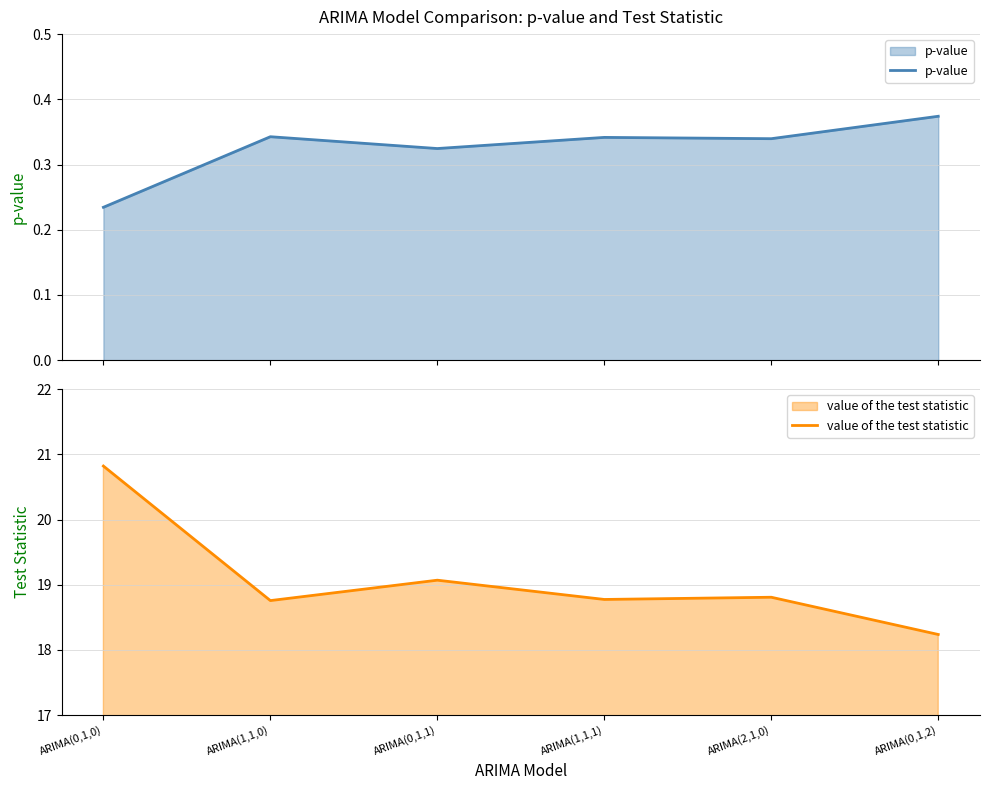

Rank the series by their maximum value, from highest to lowest.

value of the test statistic, p-value